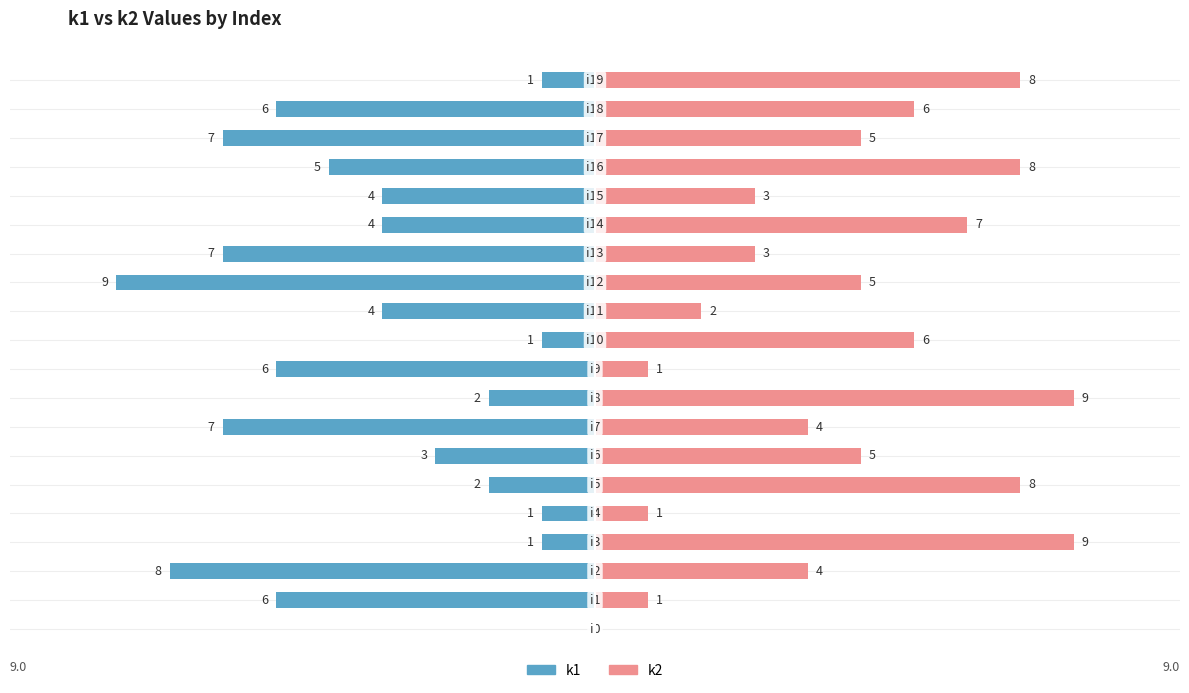

True or false: k2 has a value of 1 at 4.

True